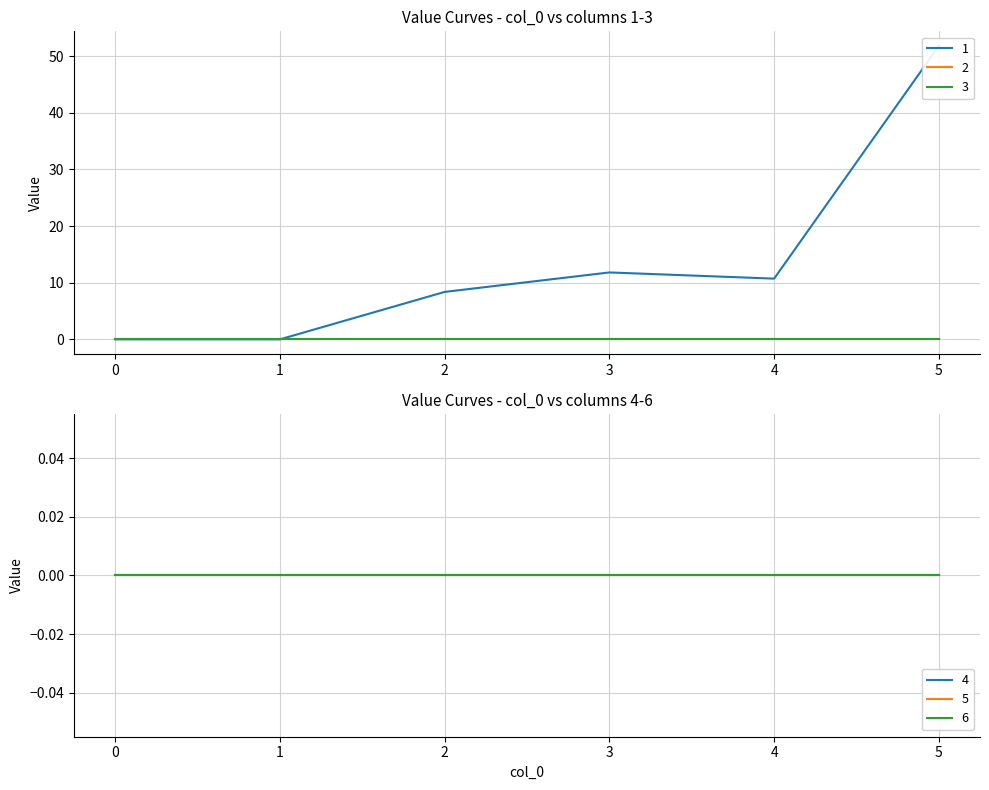

Between 3 and 5, which series saw the biggest shift?

1